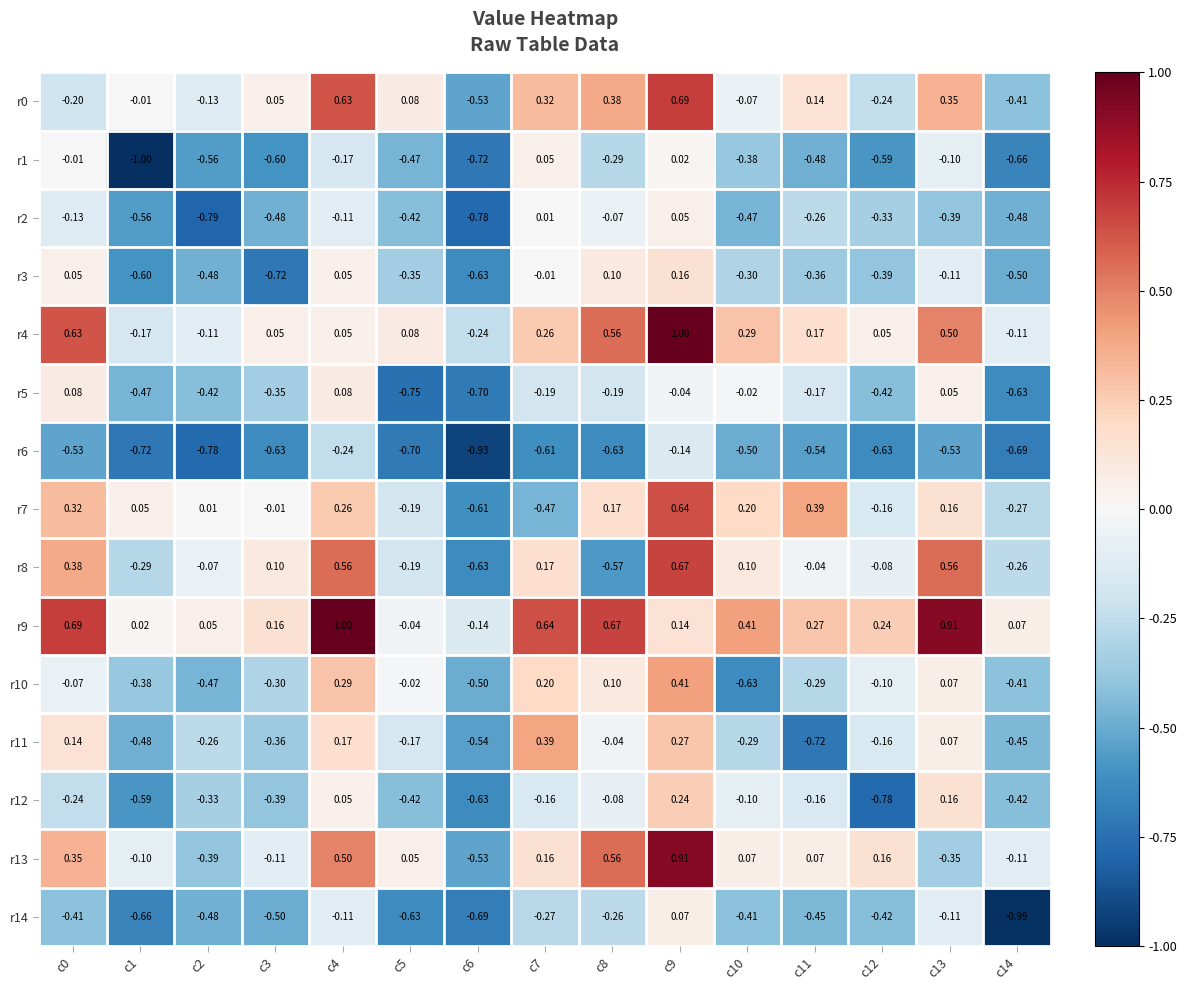

Is the value of r11 at c14 greater than the value of r14 at c6?

Yes